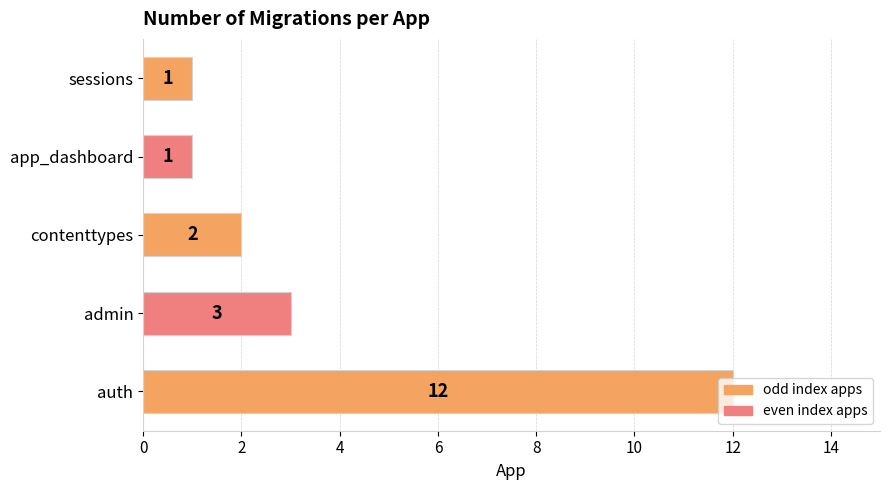

How many bars are there in total?

5